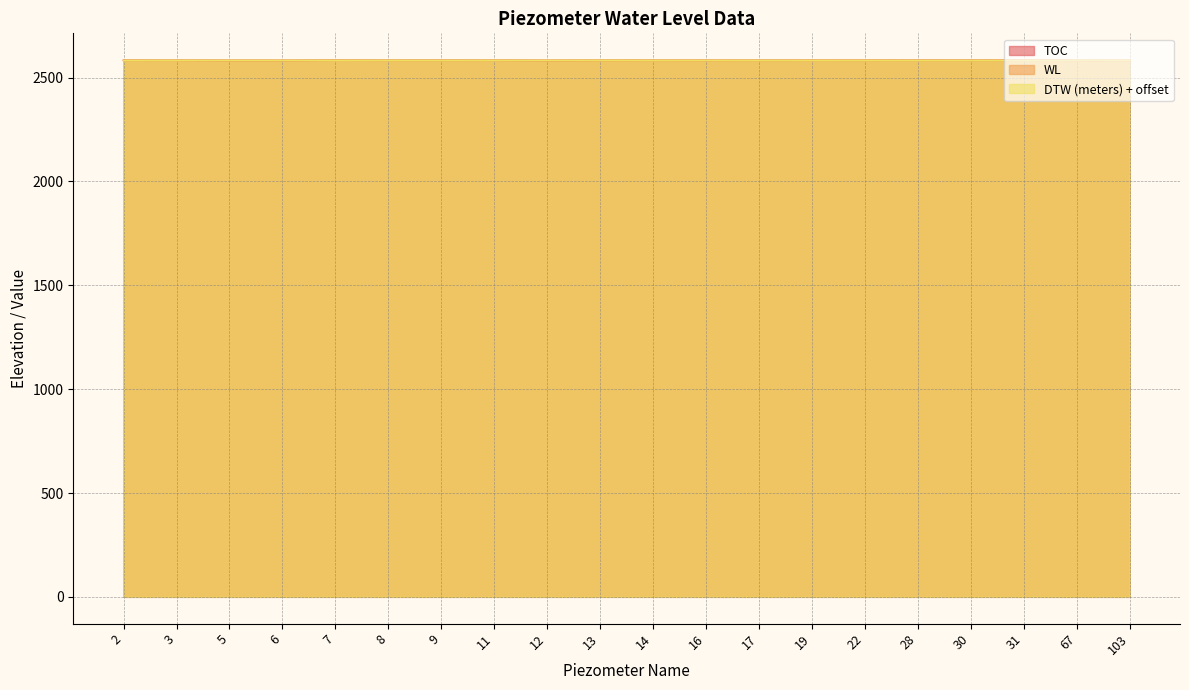

How many lines are shown in the chart?

3